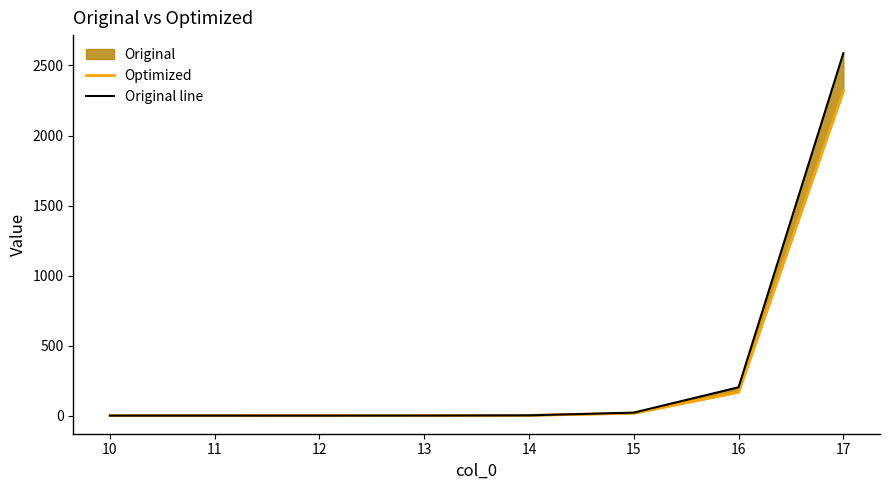

At which category does the chart reach its peak across all series?

17